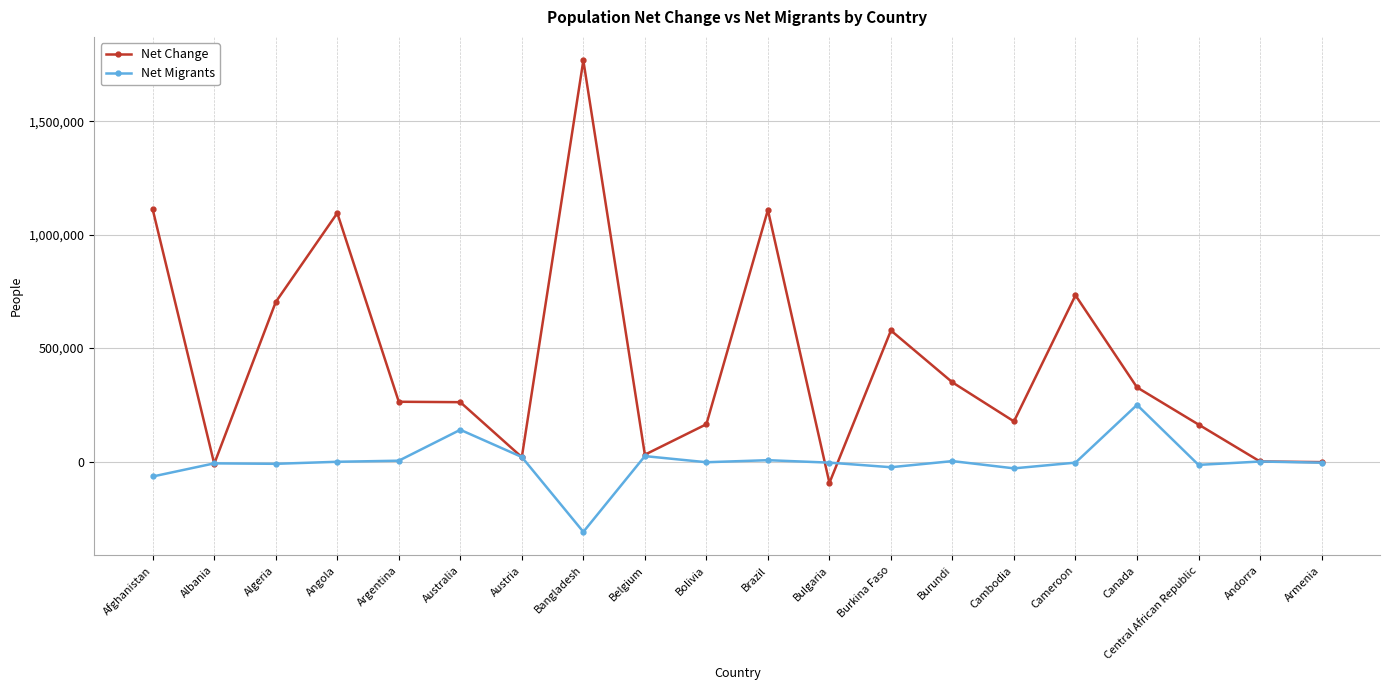

At Burundi, list the series in order from largest to smallest.

Net Change, Net Migrants